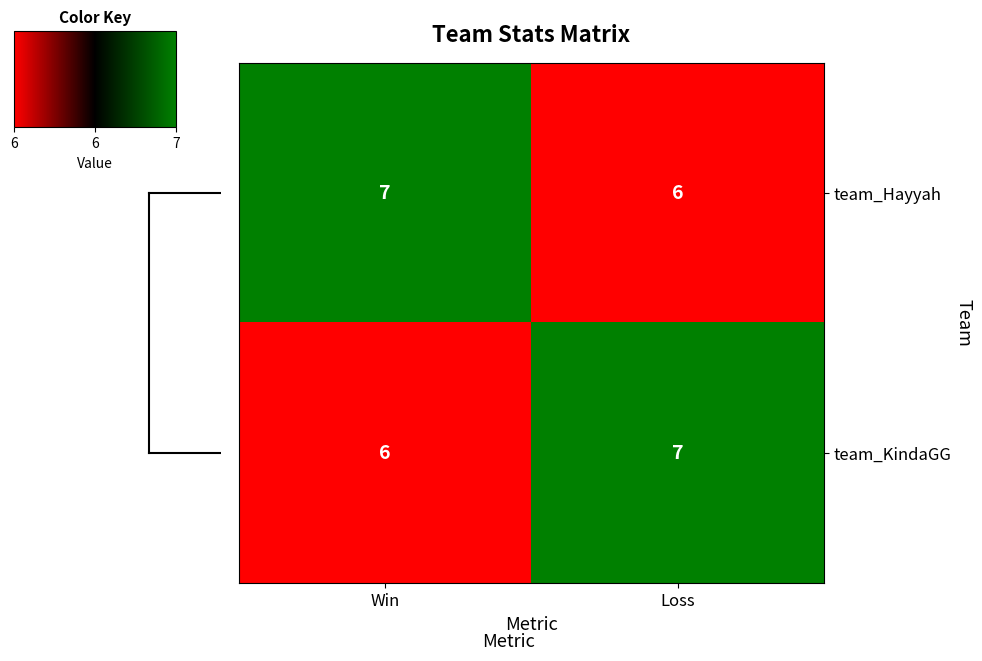

What is the sum of all team_Hayyah values?

13